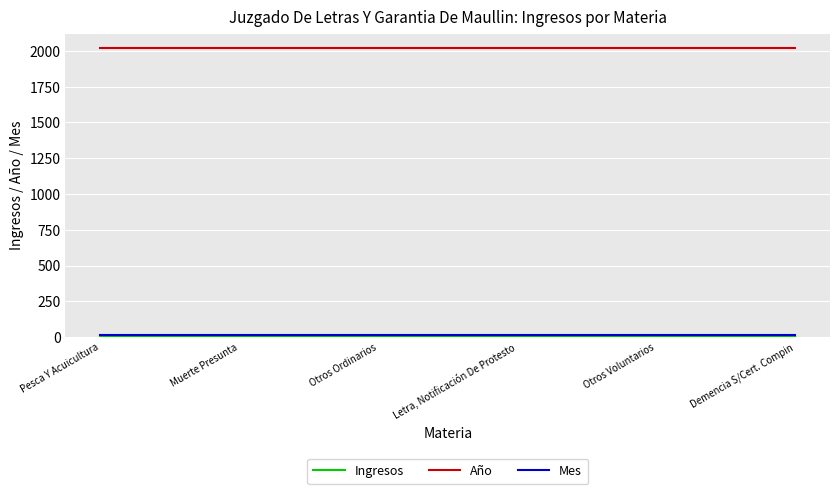

Does the chart display data point markers on the line(s)?

No